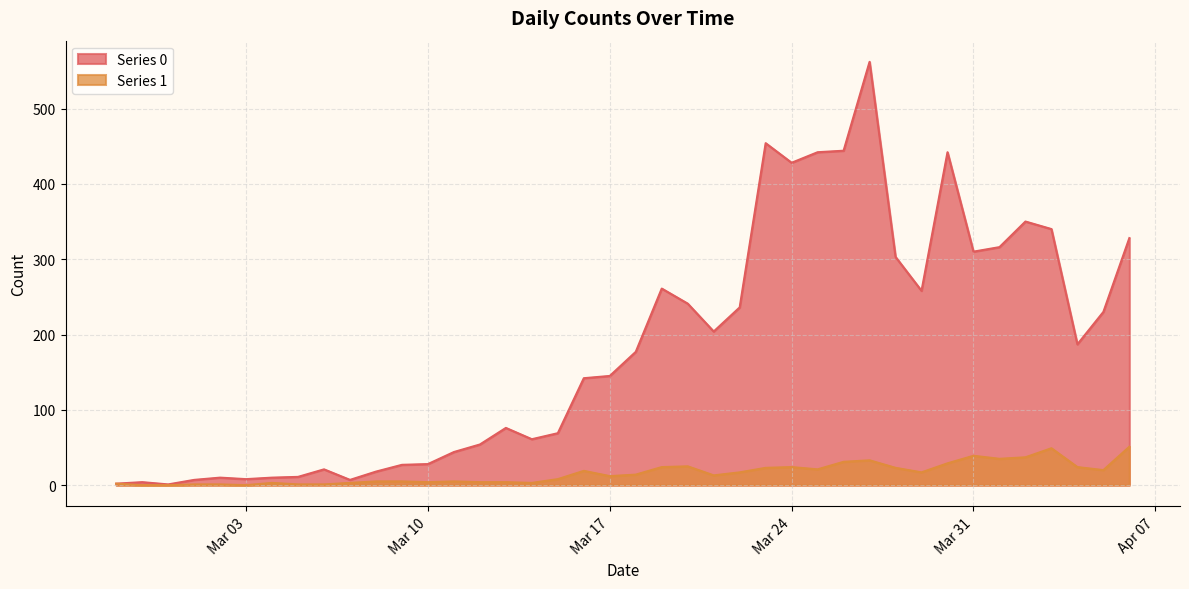

Which series has the largest total across all categories?

Series 0